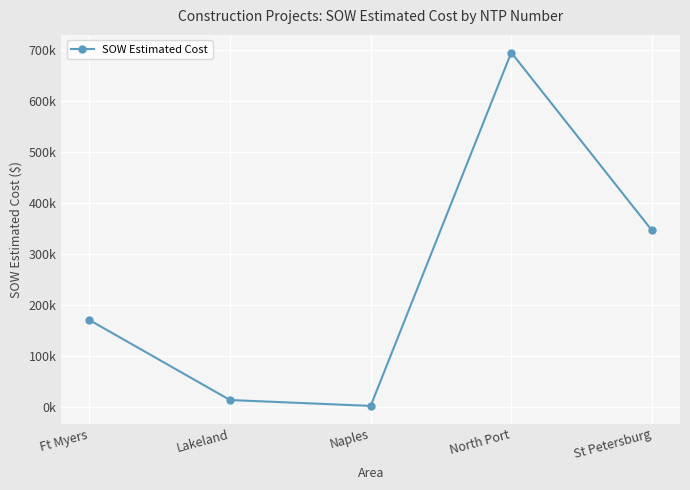

At which label does the data first exceed 169870?

Ft Myers